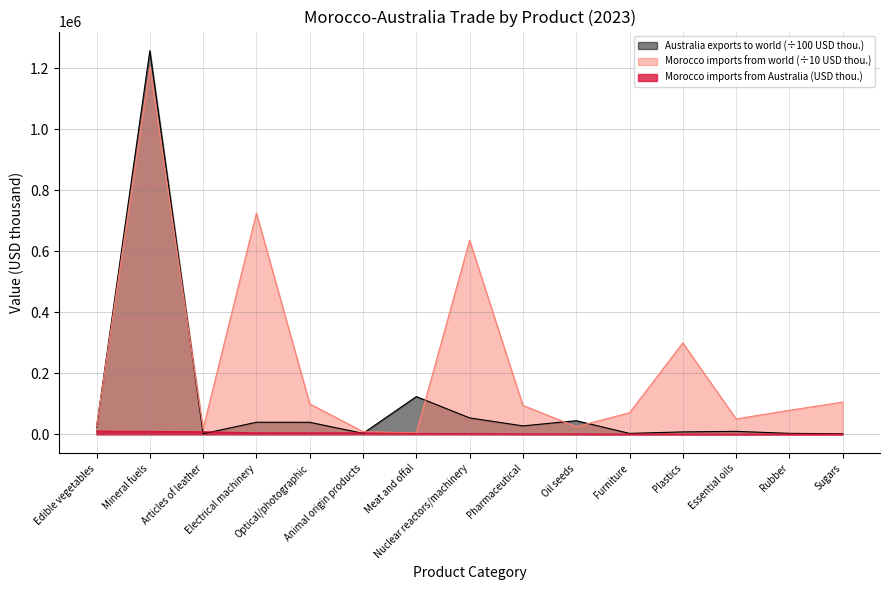

What is the difference between the Morocco imports from Australia (USD thousand) values at Optical/photographic and Mineral fuels?

4760.0